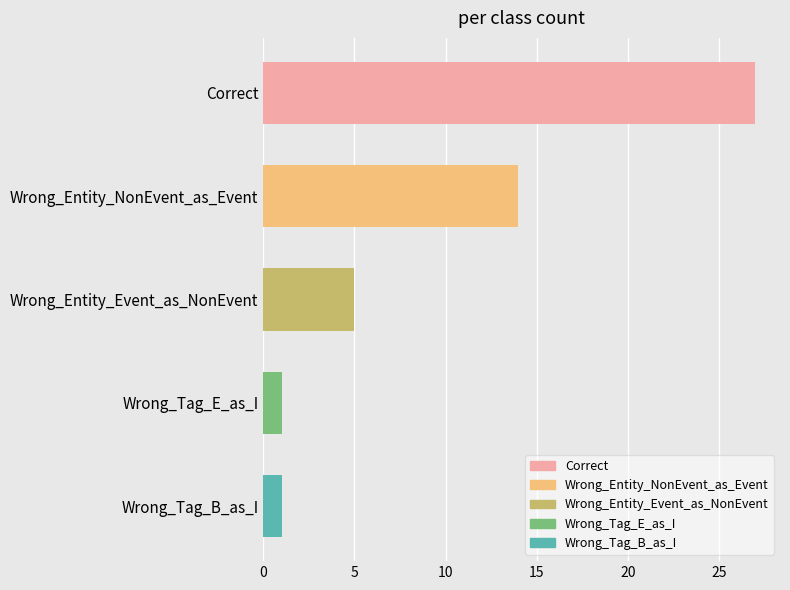

Reading bottom to top, what are all the values shown in this chart?

Wrong_Tag_B_as_I=1	Wrong_Tag_E_as_I=1	Wrong_Entity_Event_as_NonEvent=5	Wrong_Entity_NonEvent_as_Event=14	Correct=27